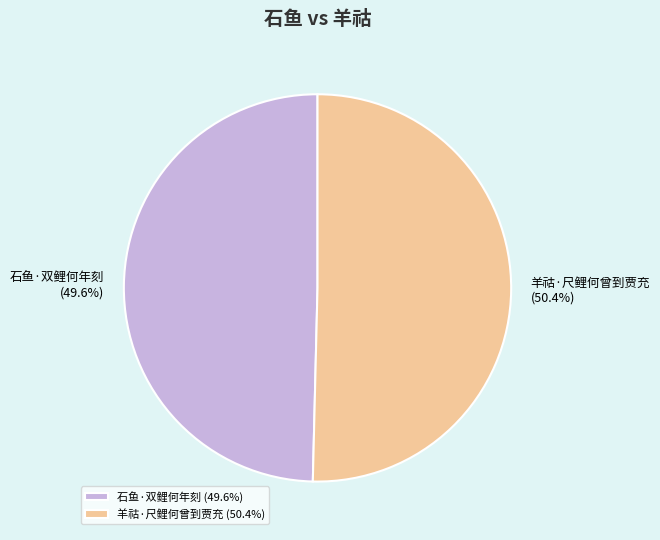

Approximately how many times larger is the value at 羊祜·尺鲤何曾到贾充 compared to 石鱼·双鲤何年刻?

1.0